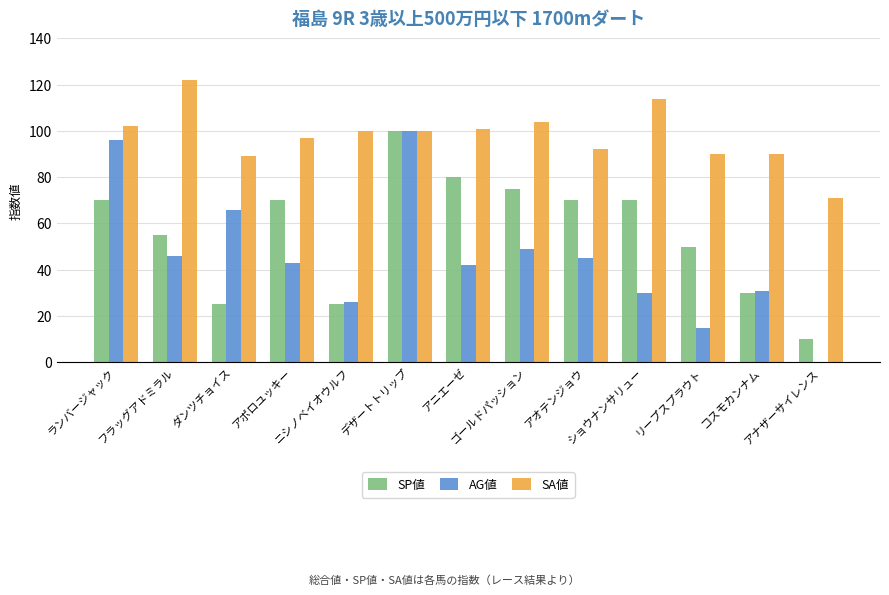

Reading left to right, transcribe all the data shown in this chart.

SP値: ランバージャック=70	フラッグアドミラル=55	ダンツチョイス=25	アポロユッキー=70	ニシノベイオウルフ=25	デザートトリップ=100	アニエーゼ=80	ゴールドパッション=75	アオテンジョウ=70	ショウナンサリュー=70	リープスプラウト=50	コスモカンナム=30	アナザーサイレンス=10
AG値: ランバージャック=96	フラッグアドミラル=46	ダンツチョイス=66	アポロユッキー=43	ニシノベイオウルフ=26	デザートトリップ=100	アニエーゼ=42	ゴールドパッション=49	アオテンジョウ=45	ショウナンサリュー=30	リープスプラウト=15	コスモカンナム=31	アナザーサイレンス=0
SA値: ランバージャック=102	フラッグアドミラル=122	ダンツチョイス=89	アポロユッキー=97	ニシノベイオウルフ=100	デザートトリップ=100	アニエーゼ=101	ゴールドパッション=104	アオテンジョウ=92	ショウナンサリュー=114	リープスプラウト=90	コスモカンナム=90	アナザーサイレンス=71